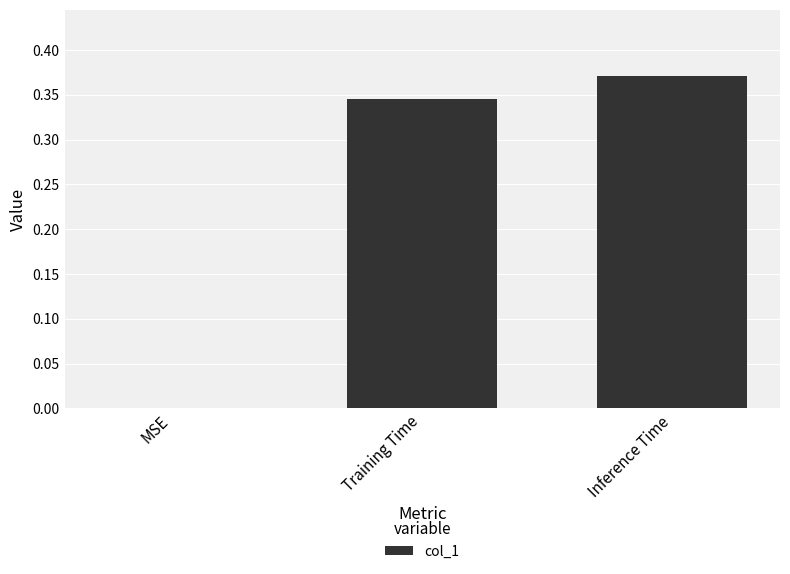

At which category does the chart reach its peak across all series?

Inference Time